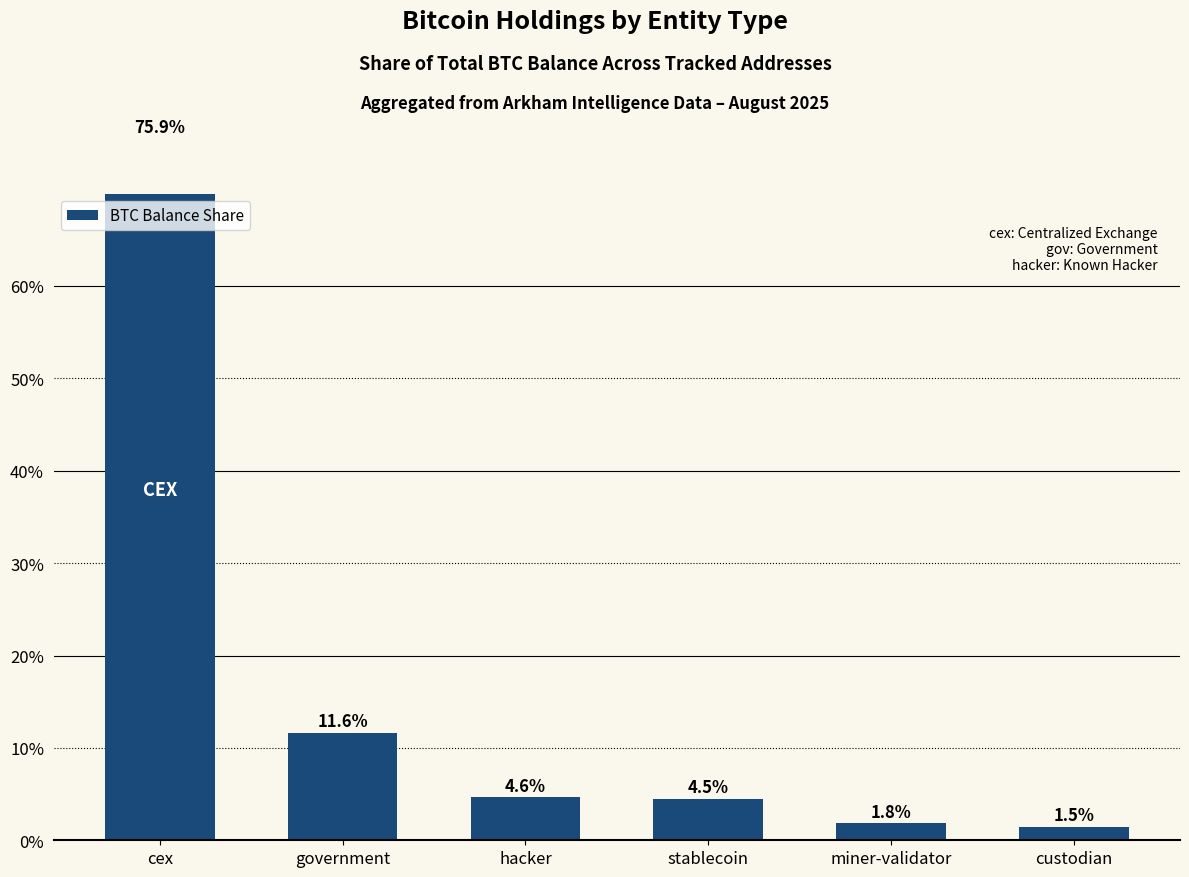

Reading left to right, what are all the values shown in this chart?

75.9	11.6	4.6	4.5	1.8	1.5